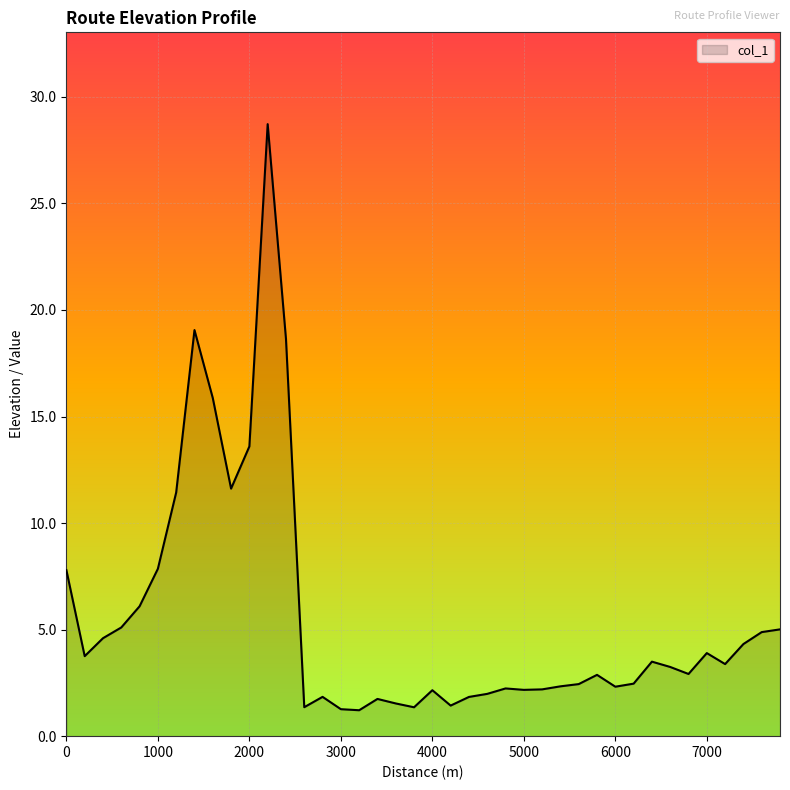

What is the greatest value displayed?

28.7